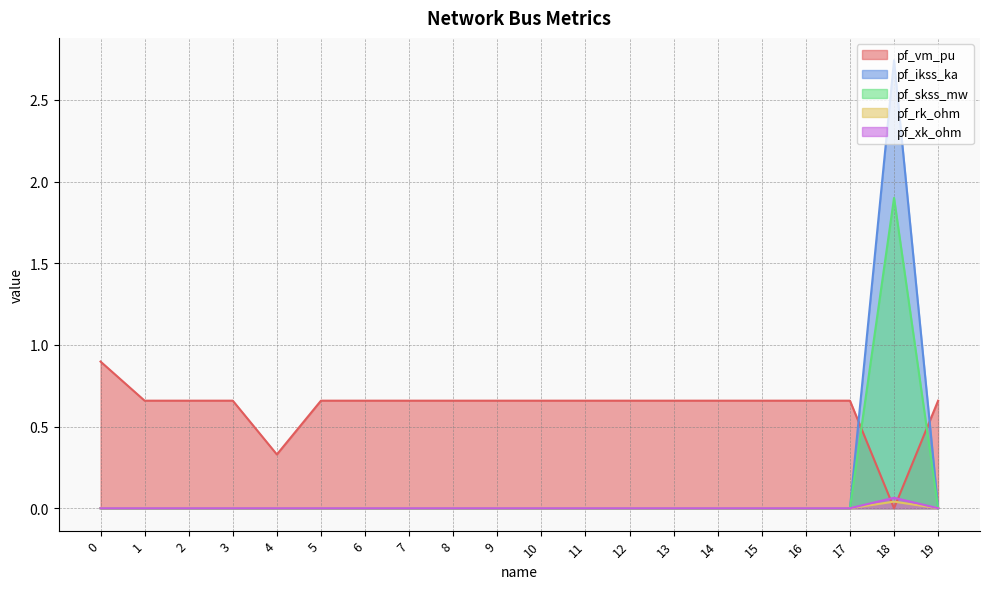

True or false: pf_ikss_ka and pf_rk_ohm cross at least once.

False